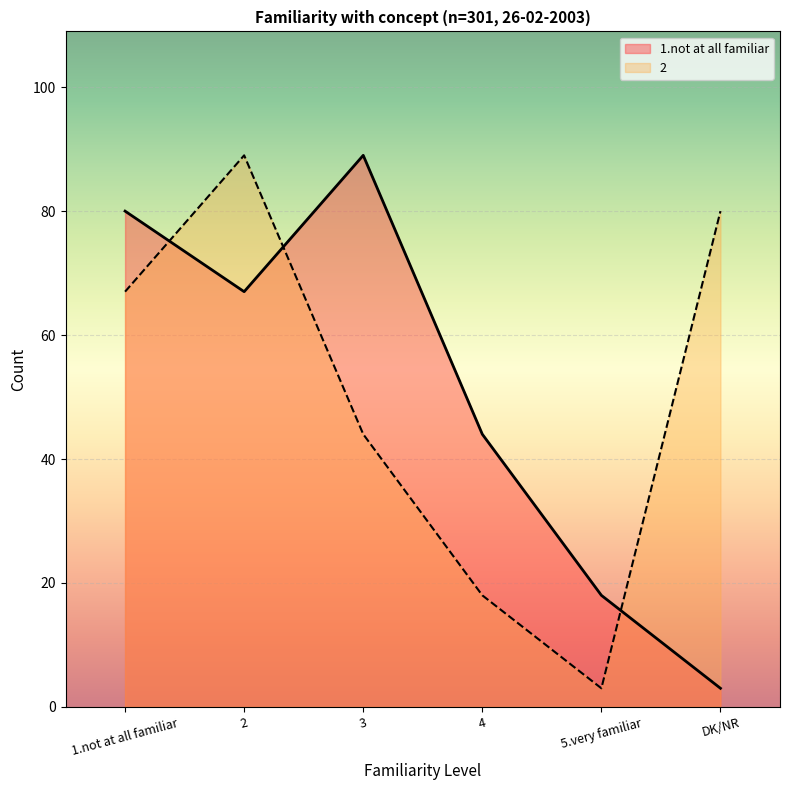

What is the smallest value displayed?

3